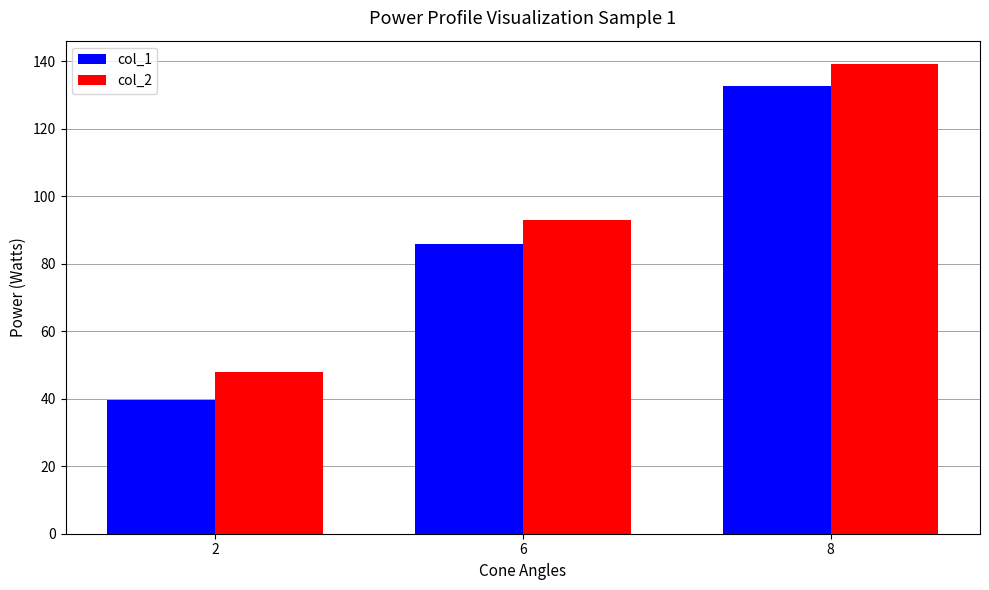

At which label is col_1 closest to 86?

6